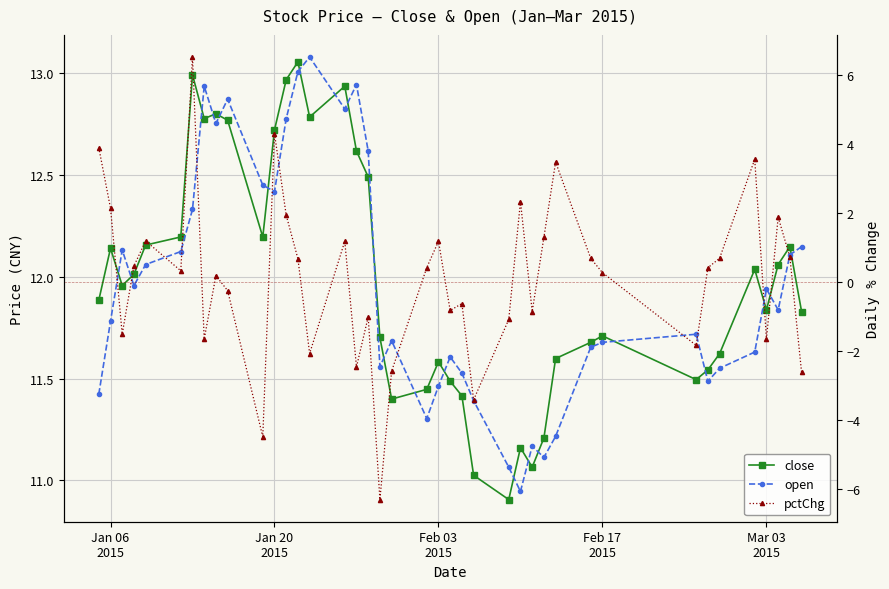

What is the highest value of the close series?

13.1